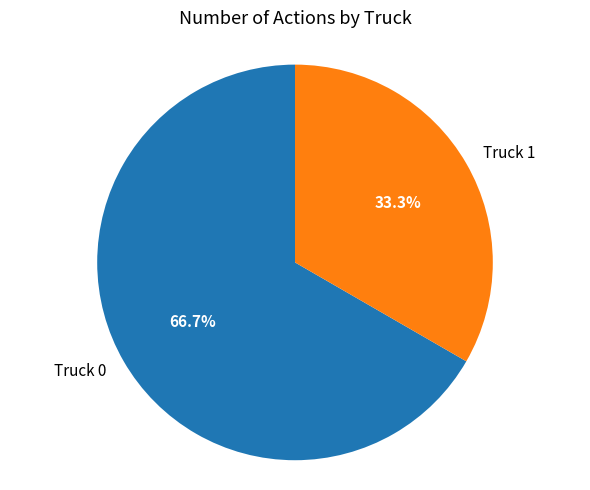

Is there any slice that represents more than half of the pie?

Yes